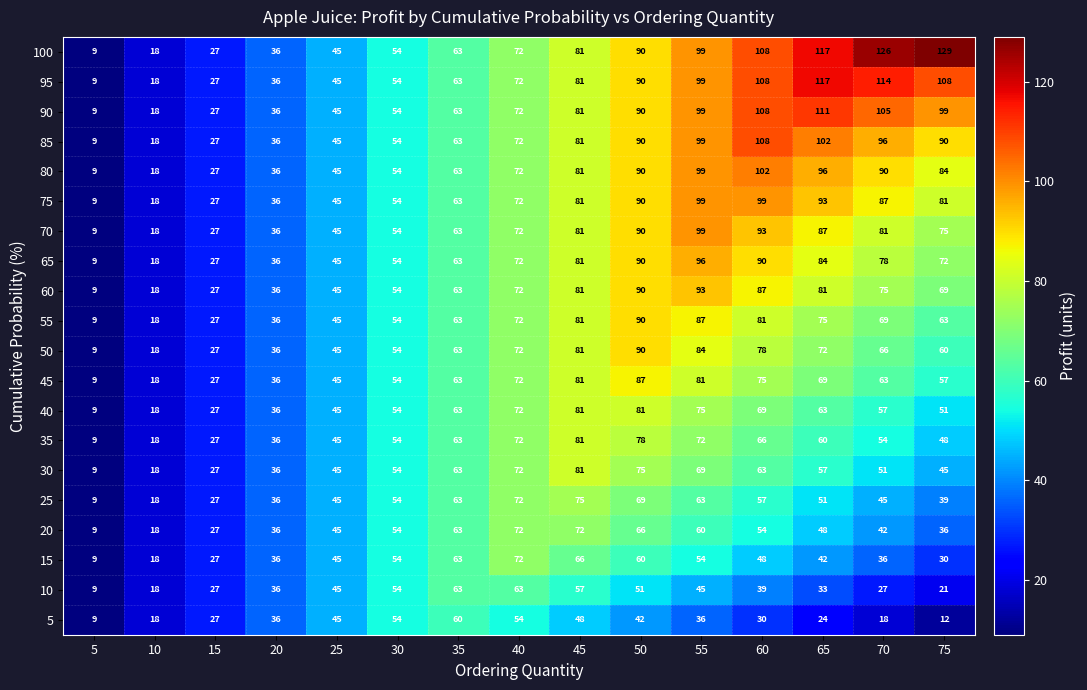

At how many categories does at least one series exceed 102?

4